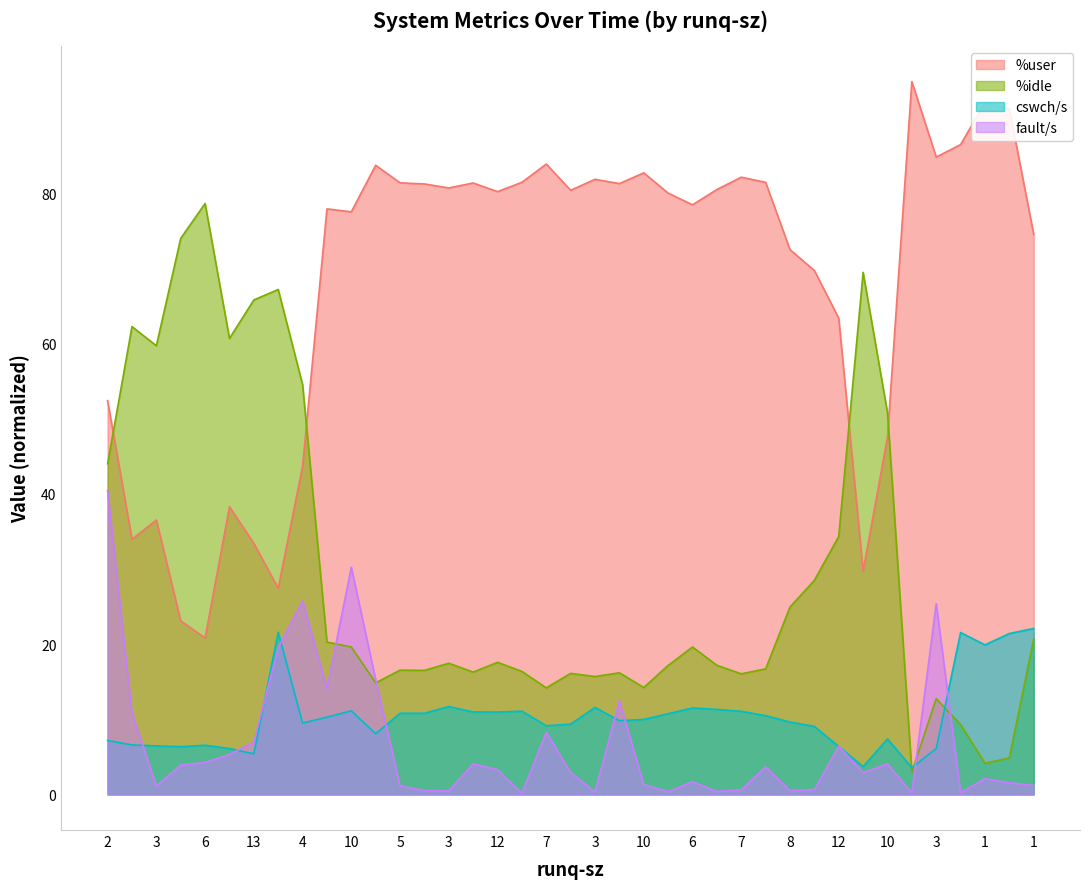

At which label does %user reach its peak?

9